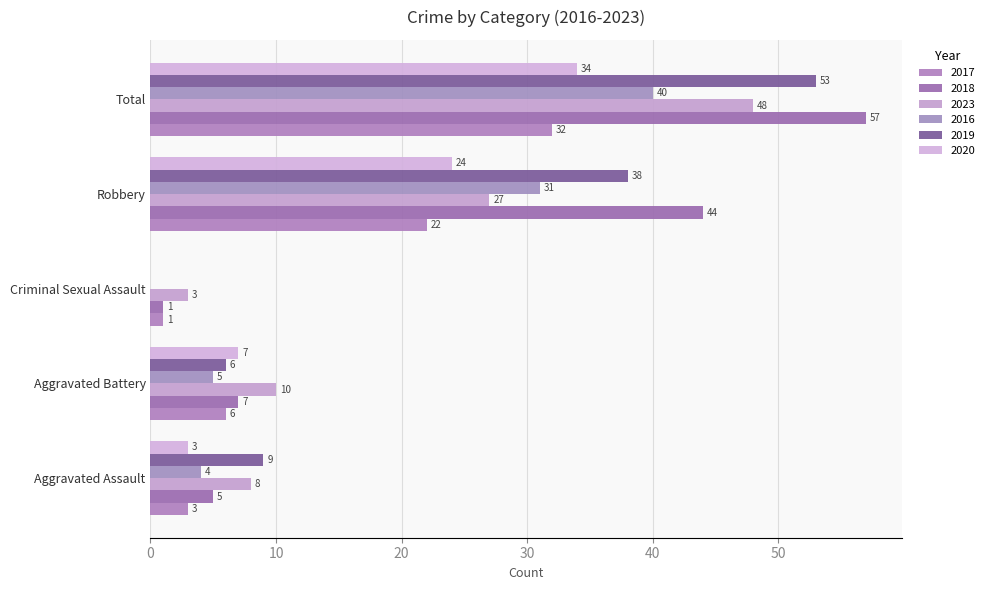

List the labels in order of 2020 value, largest first.

Total, Robbery, Aggravated Battery, Aggravated Assault, Criminal Sexual Assault